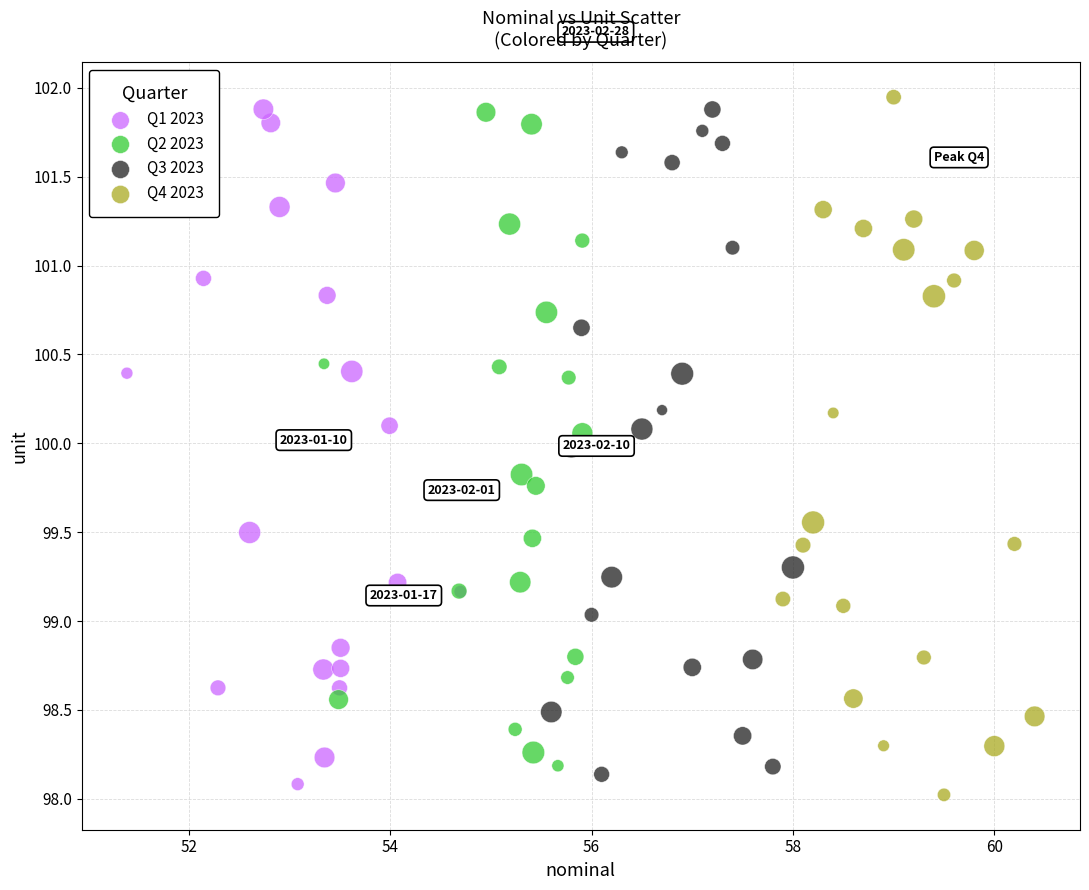

What are all the series names shown in the legend?

Q1 2023, Q2 2023, Q3 2023, Q4 2023